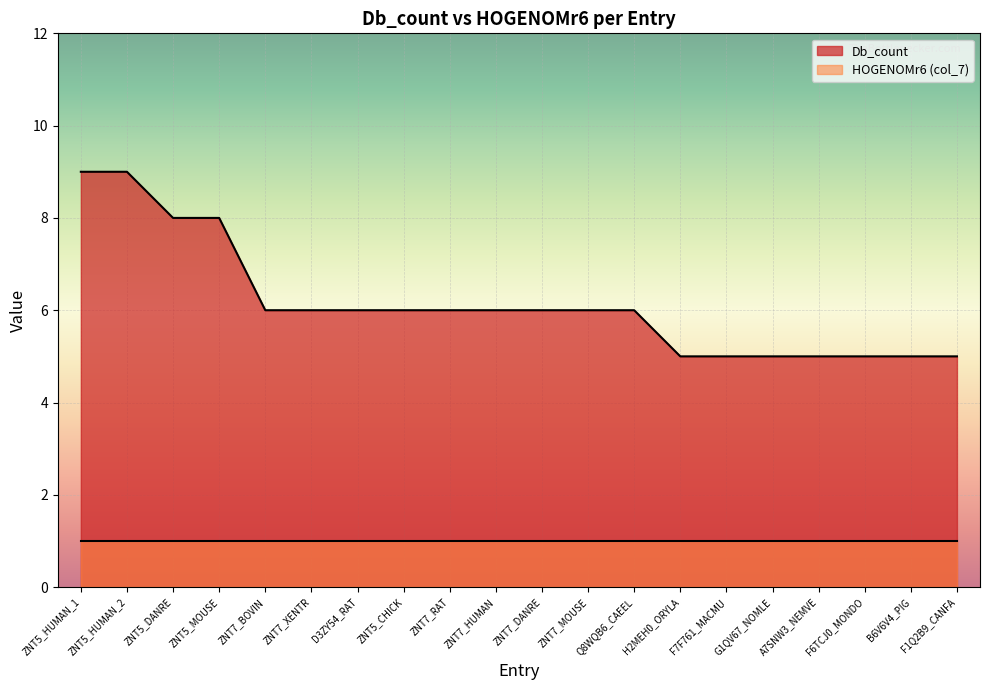

True or false: the data shows 5 at F7F761_MACMU.

True